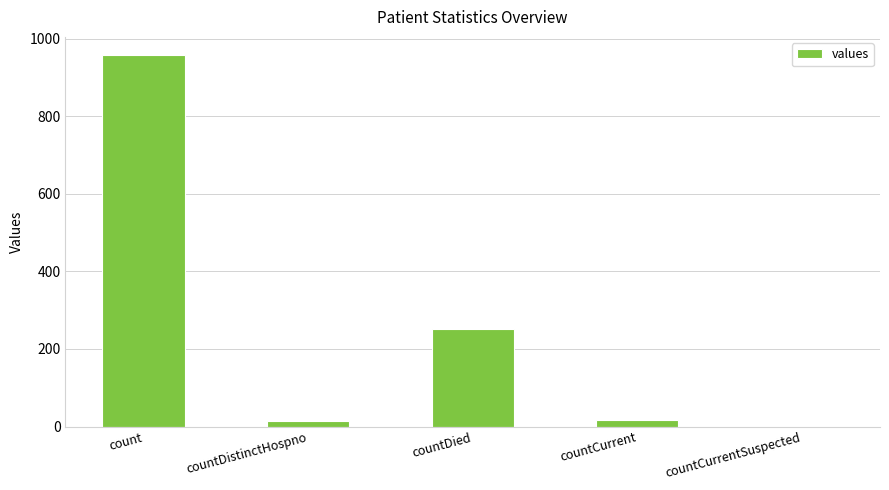

What is the maximum value shown in the chart?

957